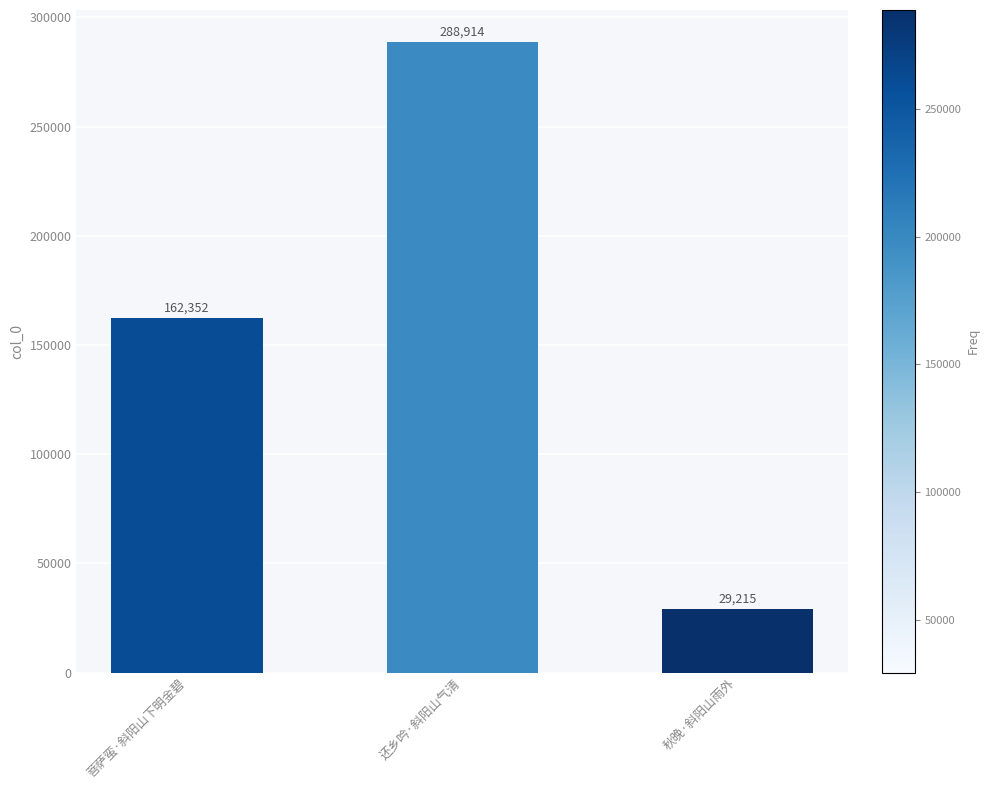

Does the chart contain any negative values?

No